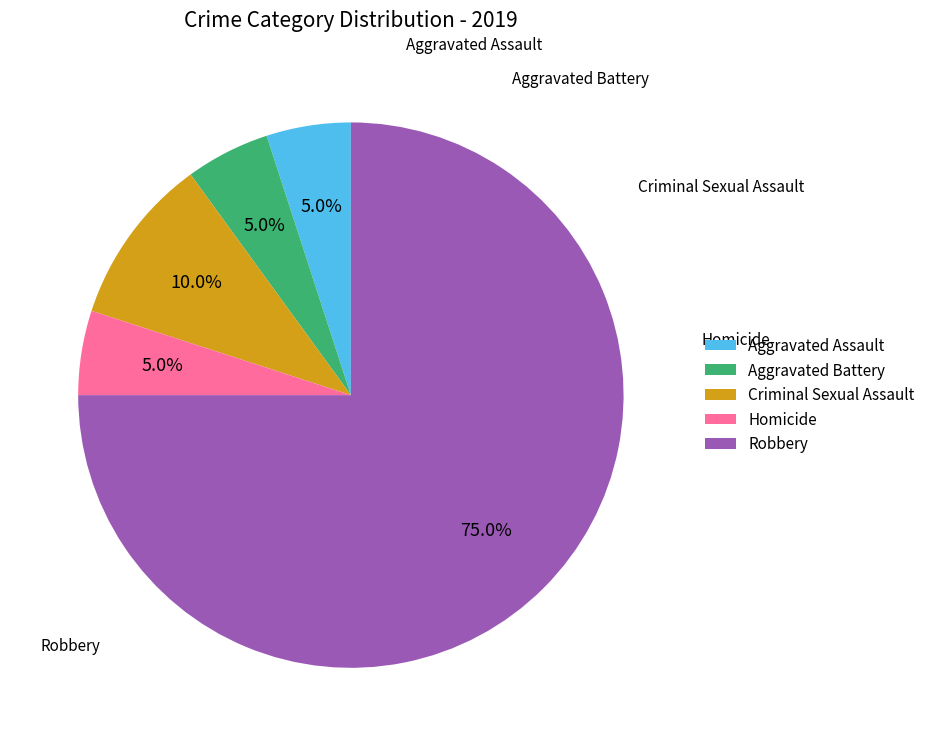

Does Robbery account for over 50% of the chart?

Yes